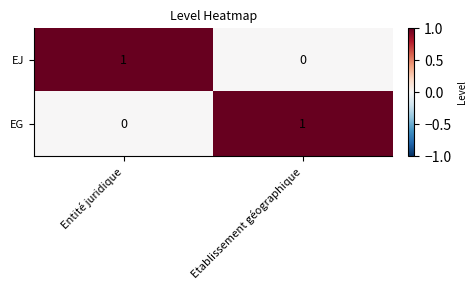

How many positive values does the EG series have?

1